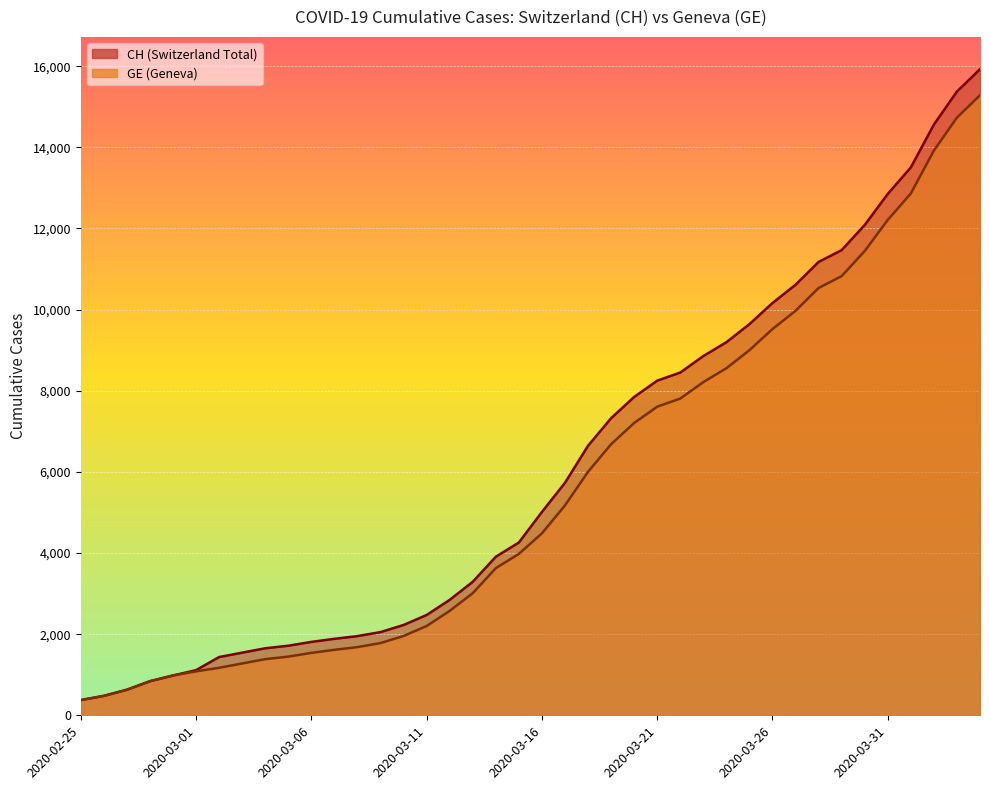

Which label corresponds to the largest value in the chart?

2020-04-04